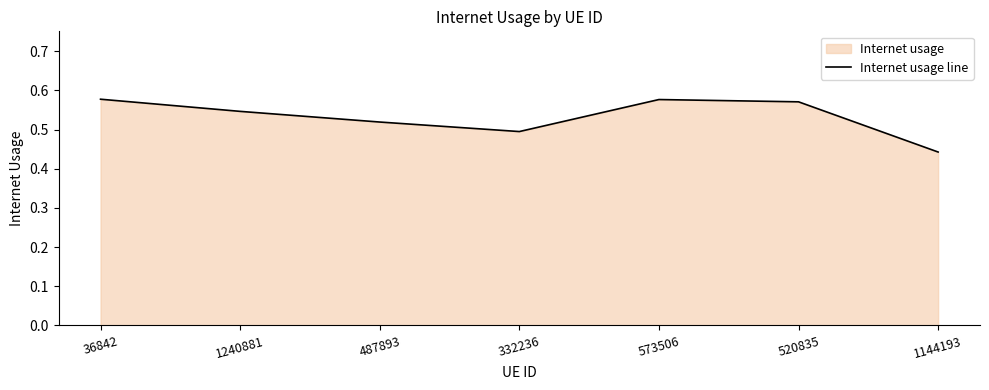

Rank the categories by value from lowest to highest.

1144193, 332236, 487893, 1240881, 520835, 573506, 36842